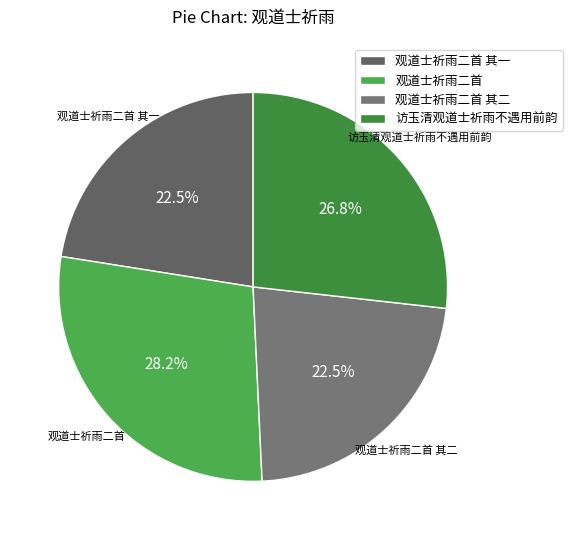

Approximately how many times larger is the value at 观道士祈雨二首 其一 compared to 观道士祈雨二首 其二?

1.0